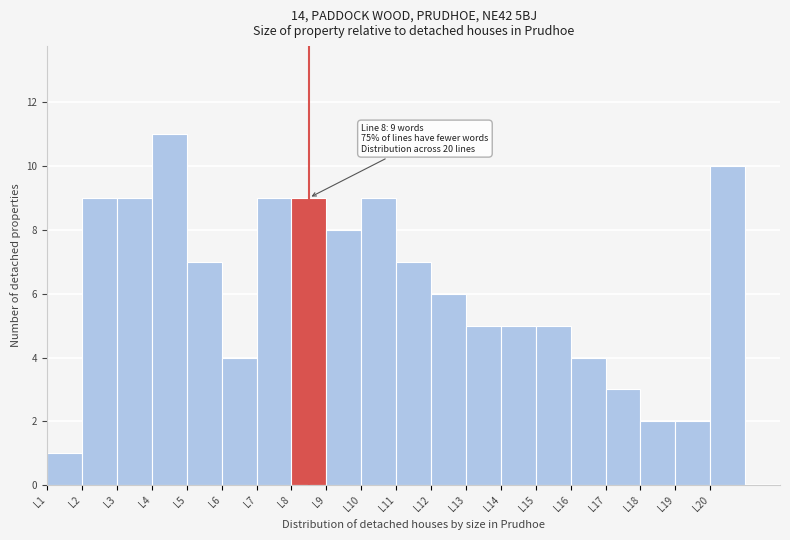

Reading left to right, list all the values displayed in this chart.

1	9	9	11	7	4	9	9	8	9	7	6	5	5	5	4	3	2	2	10